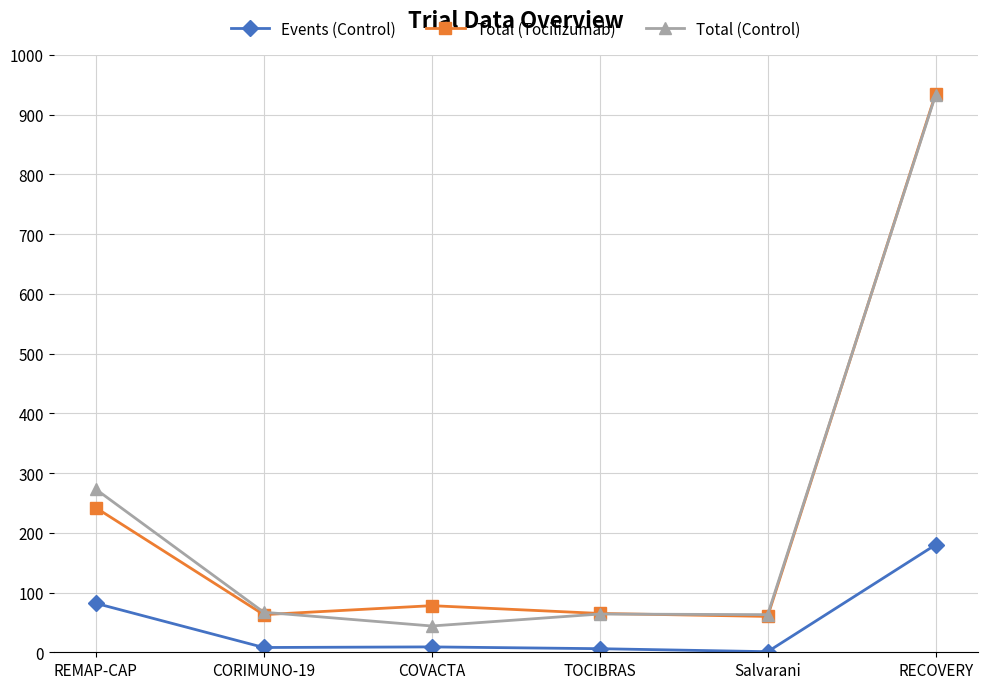

What are all the series names shown in the legend?

Events (Control), Total (Tocilizumab), Total (Control)